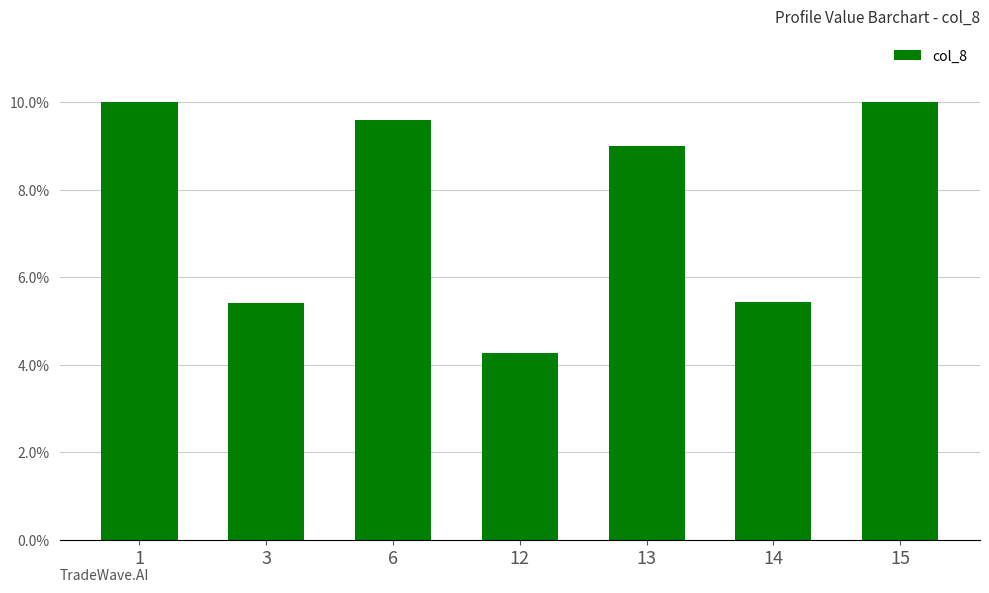

Are the bars horizontal?

No